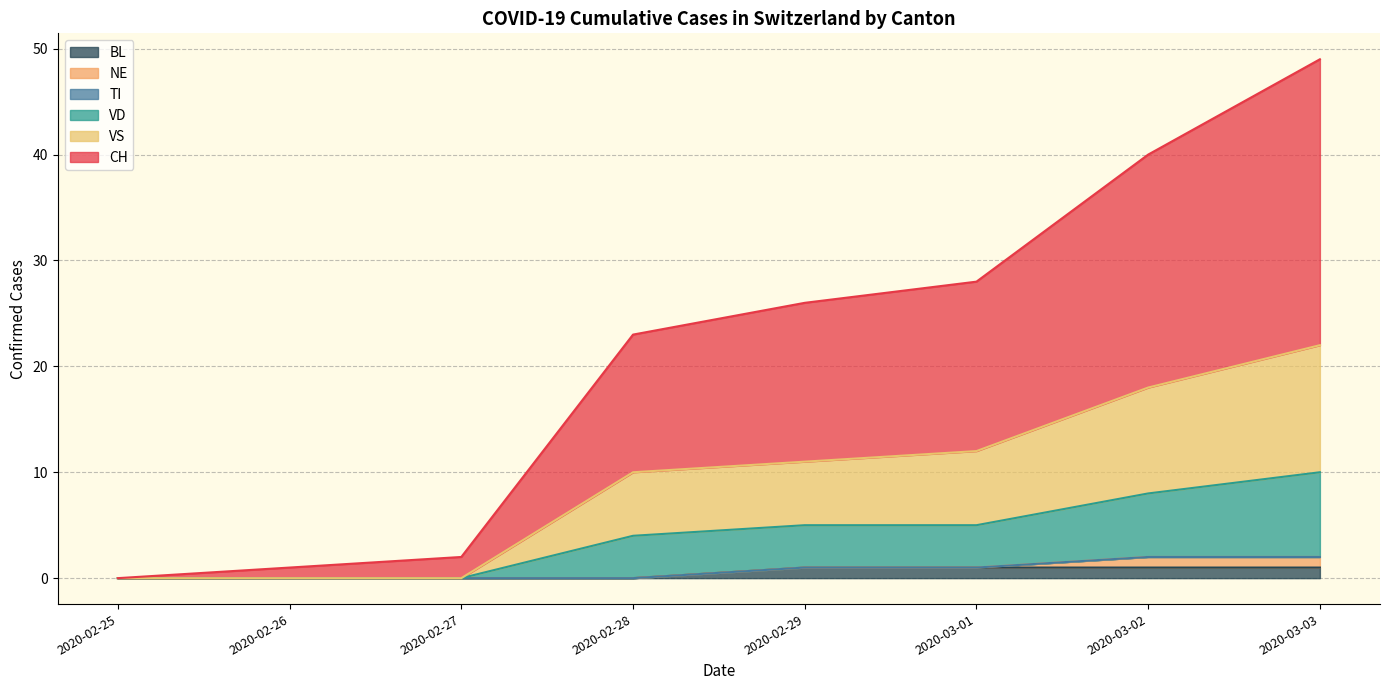

At which category is the sum across all series the highest?

2020-03-03